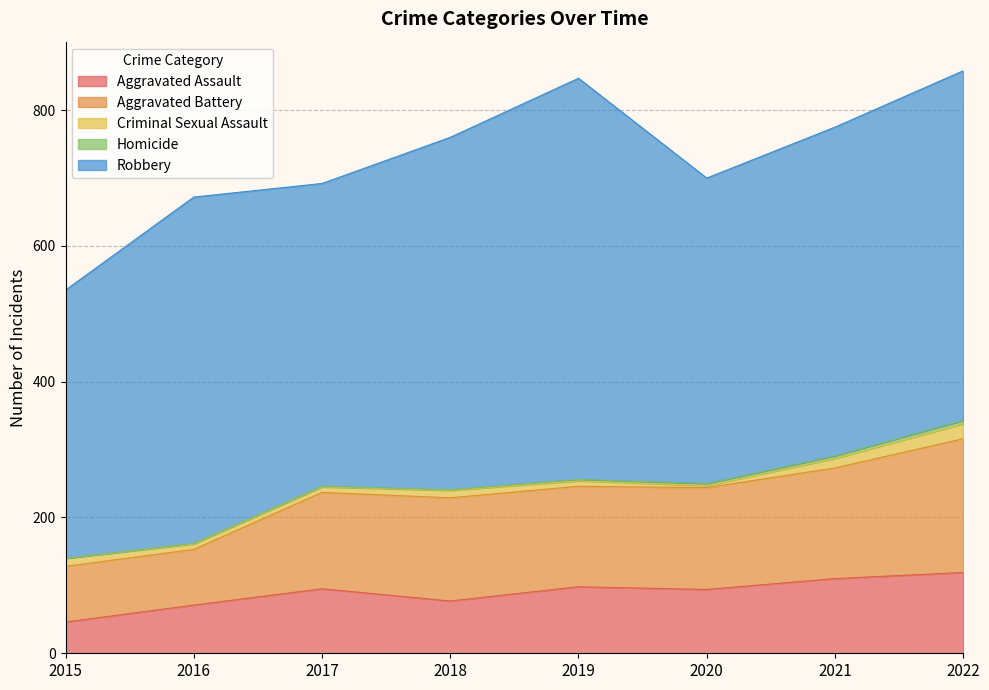

The Aggravated Assault series shows 113 at 2018. True or false?

False